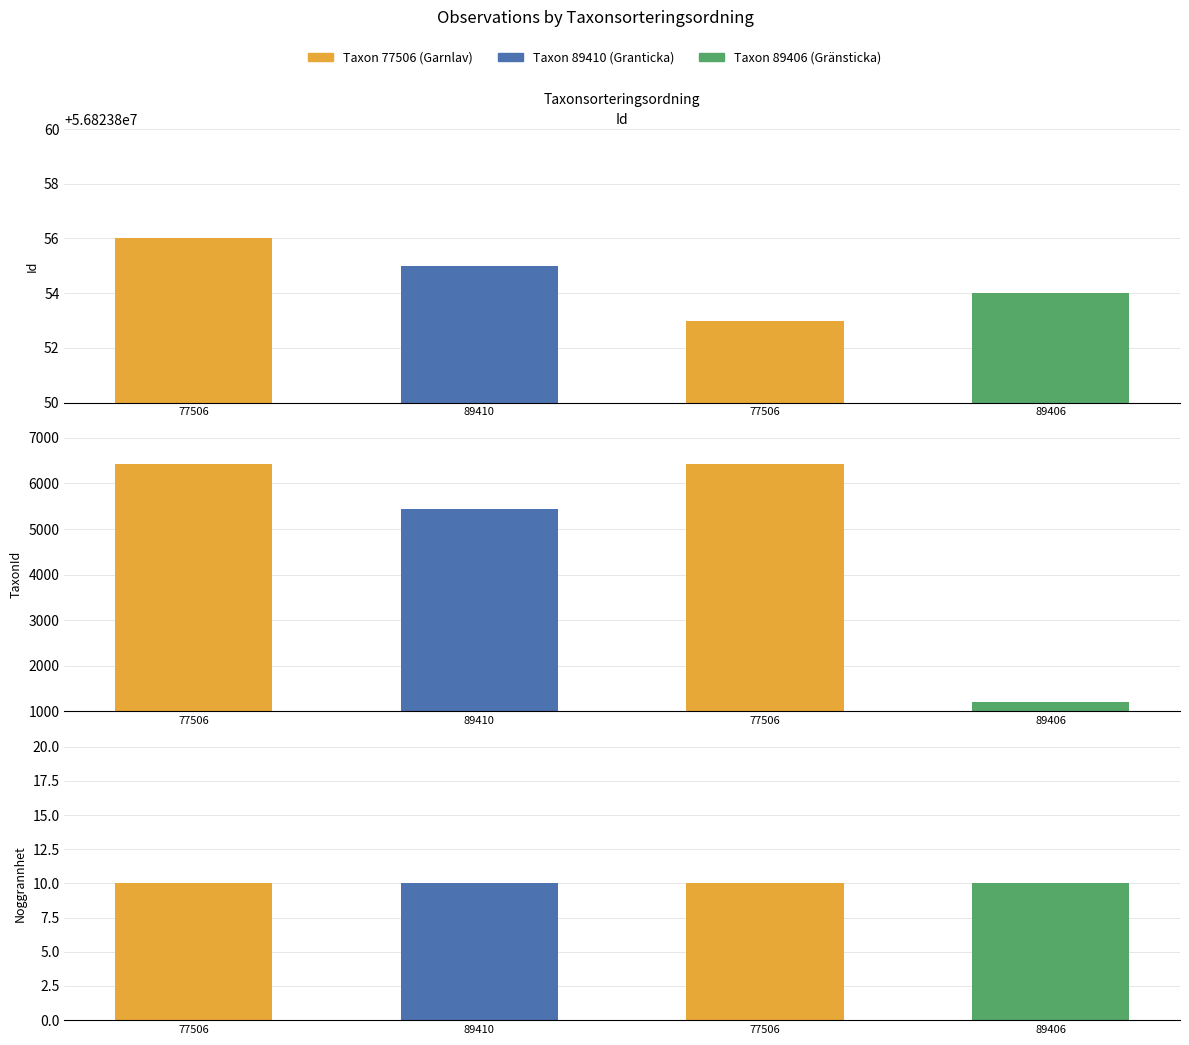

Is it true that TaxonId equals 11032 at 77506?

False